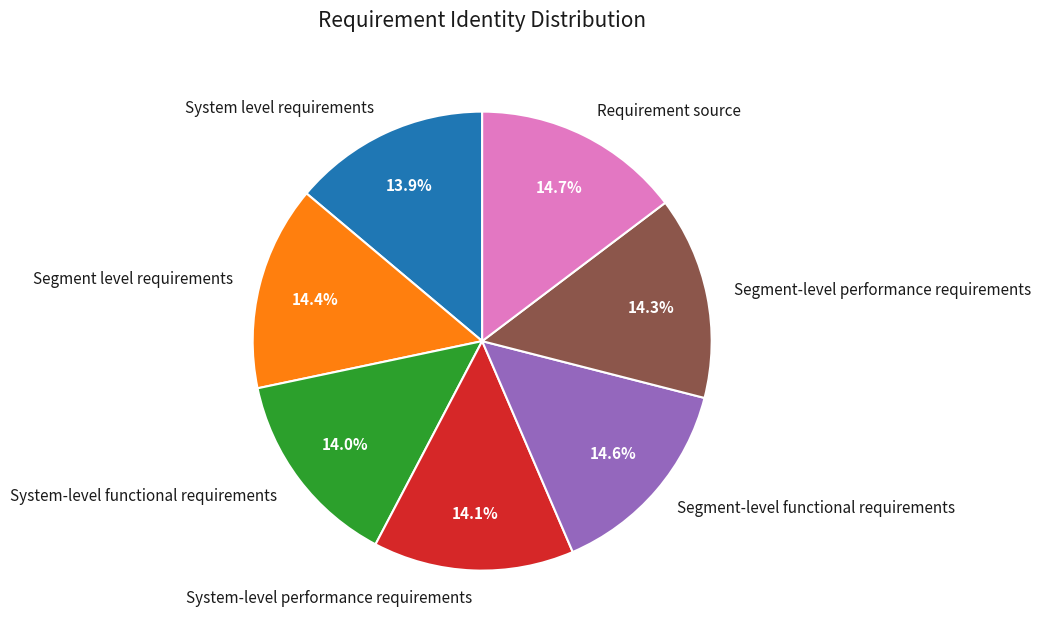

To the nearest percent, what portion does System level requirements represent?

14%